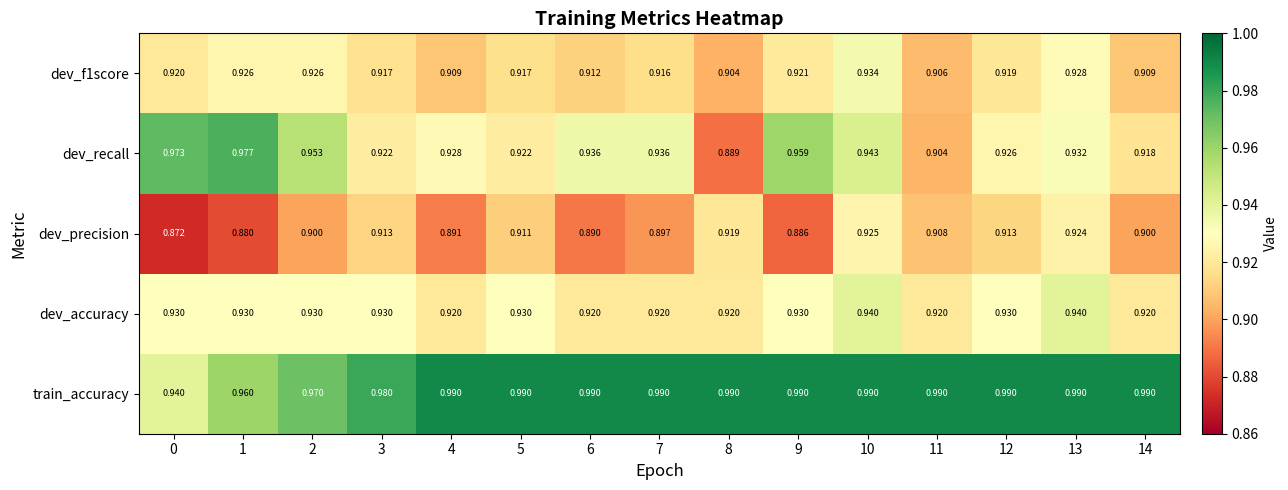

Between 9 and 13, which series saw the biggest shift?

dev_precision